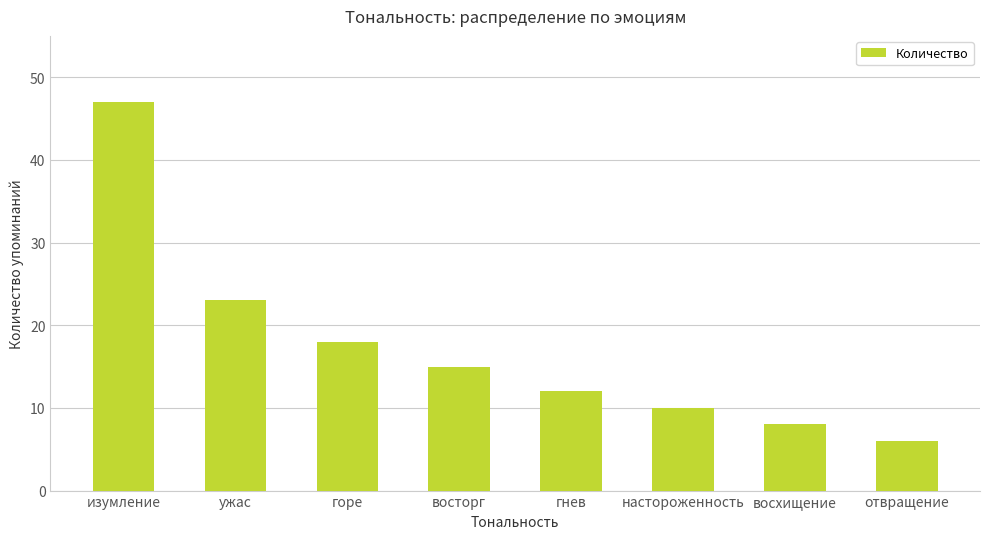

What is the smallest value displayed?

6